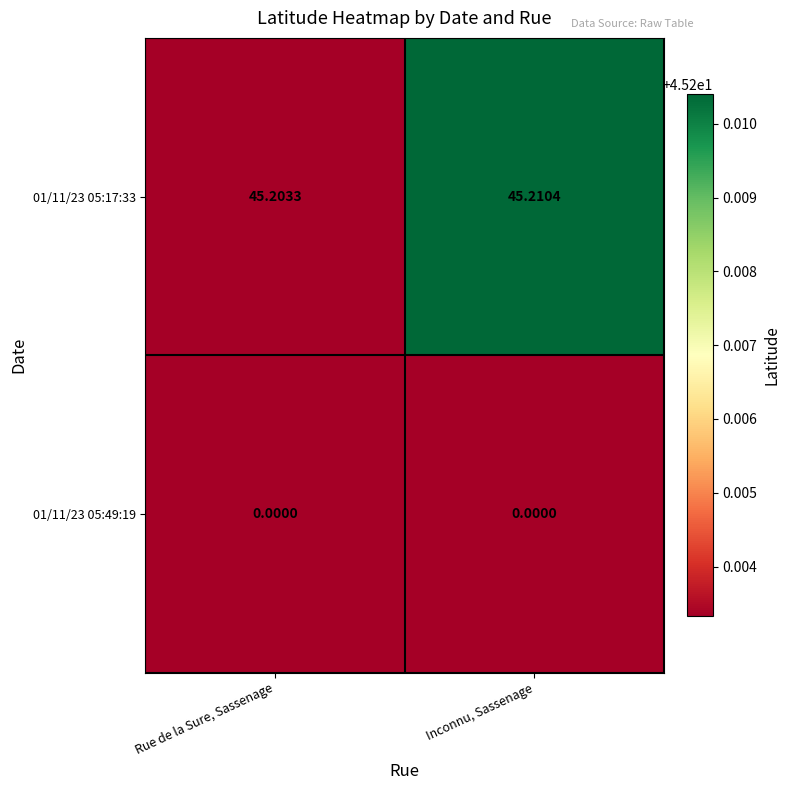

What is the difference between the highest and lowest values at Rue de la Sure, Sassenage?

45.2